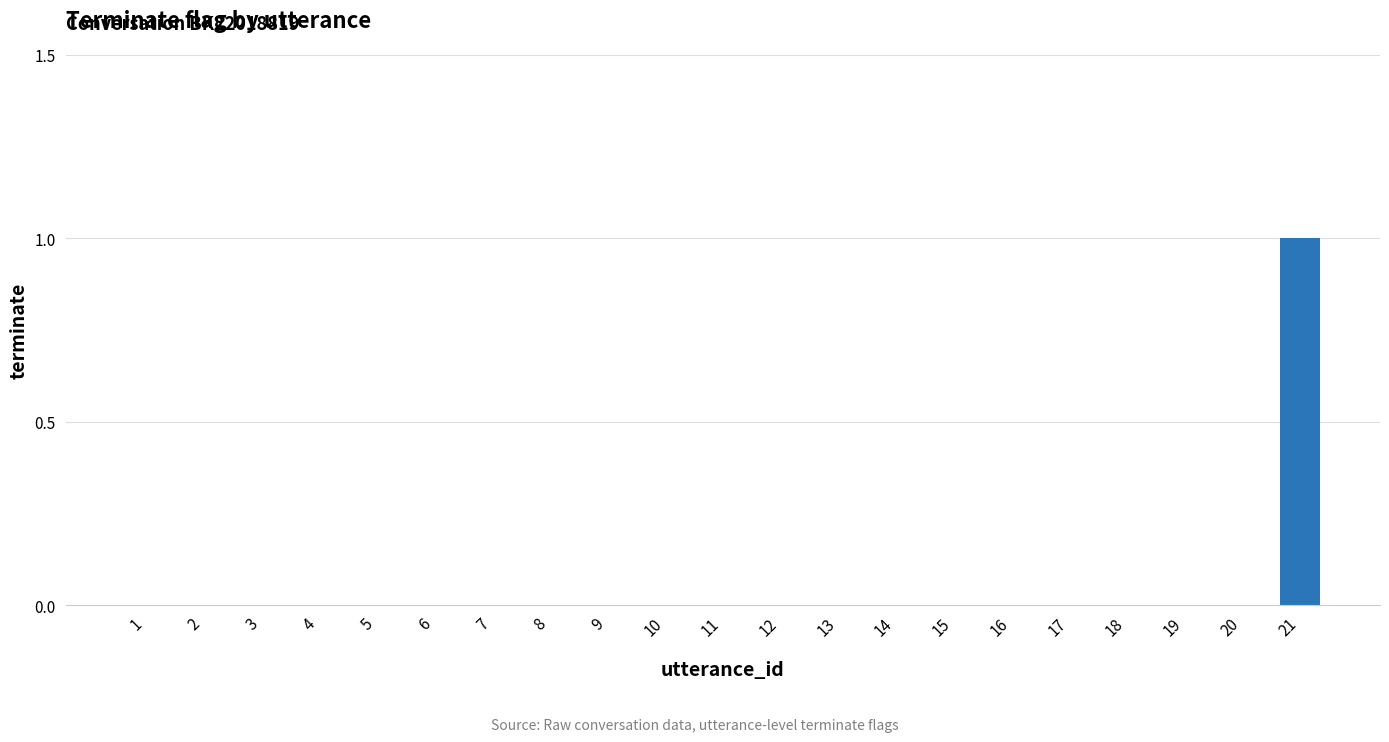

The chart shows a value of 0 at 5. True or false?

True